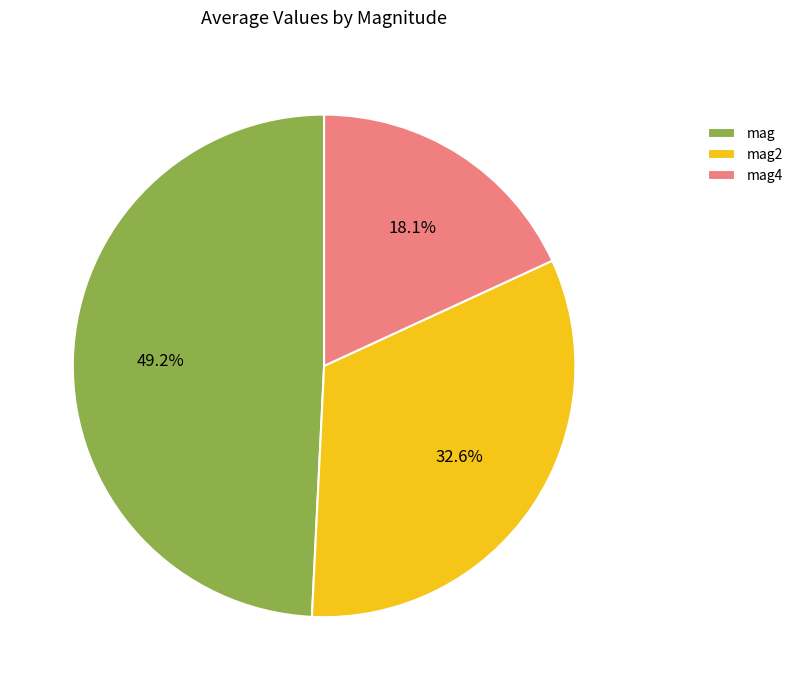

To the nearest percent, what percentage of the pie is mag?

49%